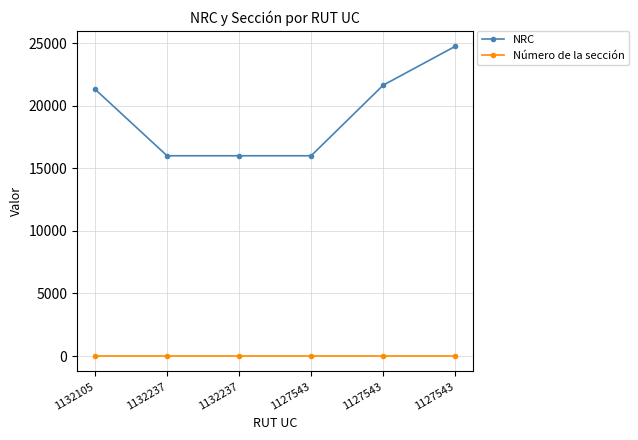

Where does the NRC series first go above 21318?

1127543